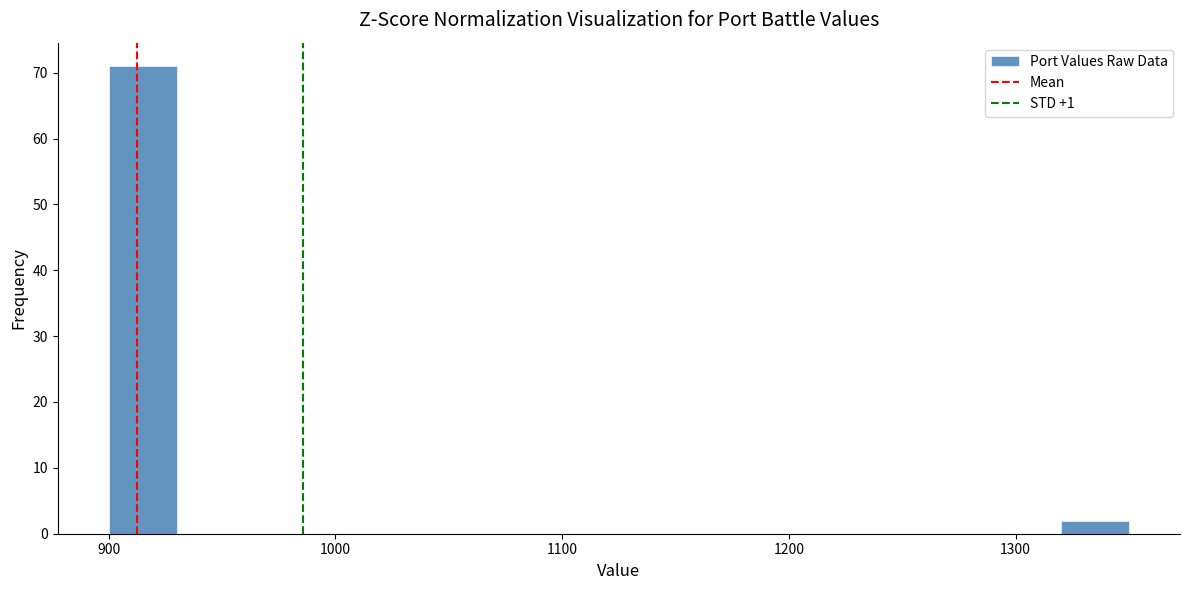

Around what value on the x-axis is the tallest bar? Give the approximate position of its centre, as read against the axis.

920